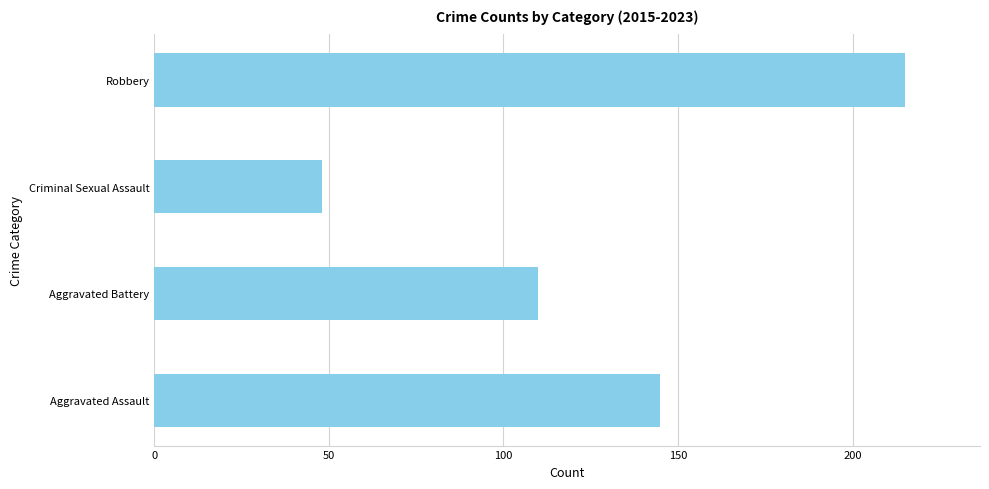

At which category does the chart reach its minimum across all series?

Criminal Sexual Assault